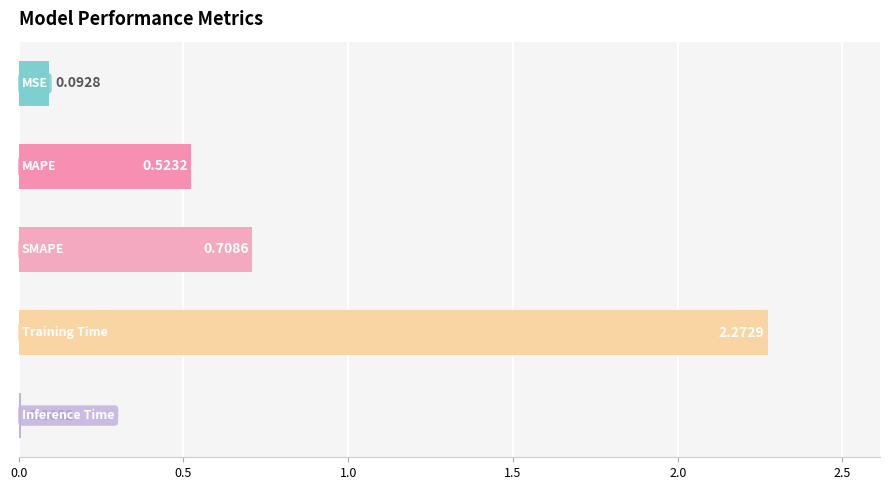

What is the sum of all values?

3.6